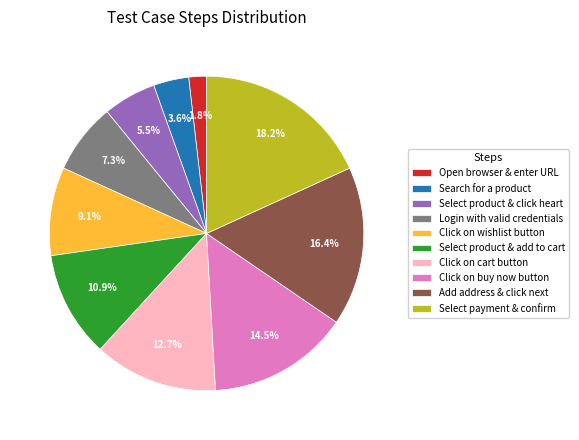

To the nearest percent, what portion does Search for a product represent?

4%